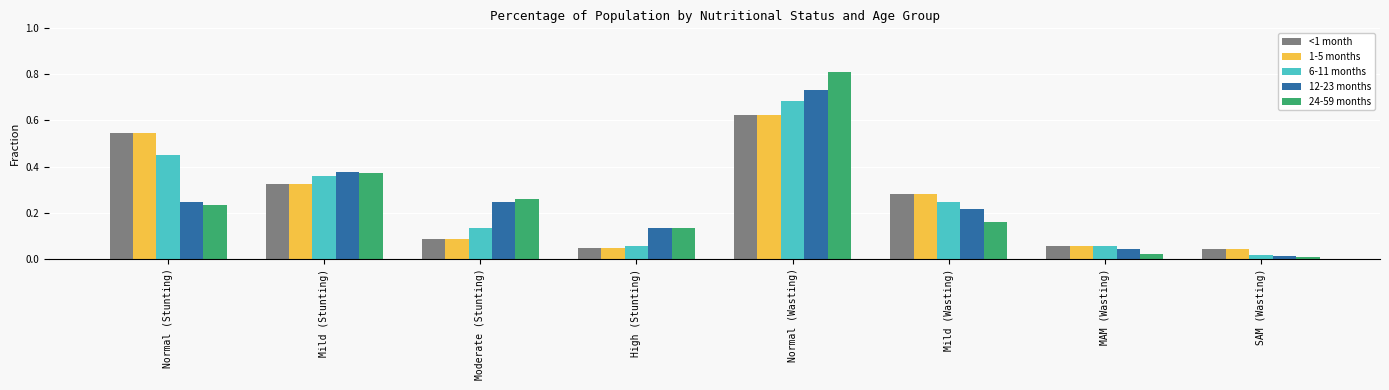

What position from the left is Mild (Stunting)?

2